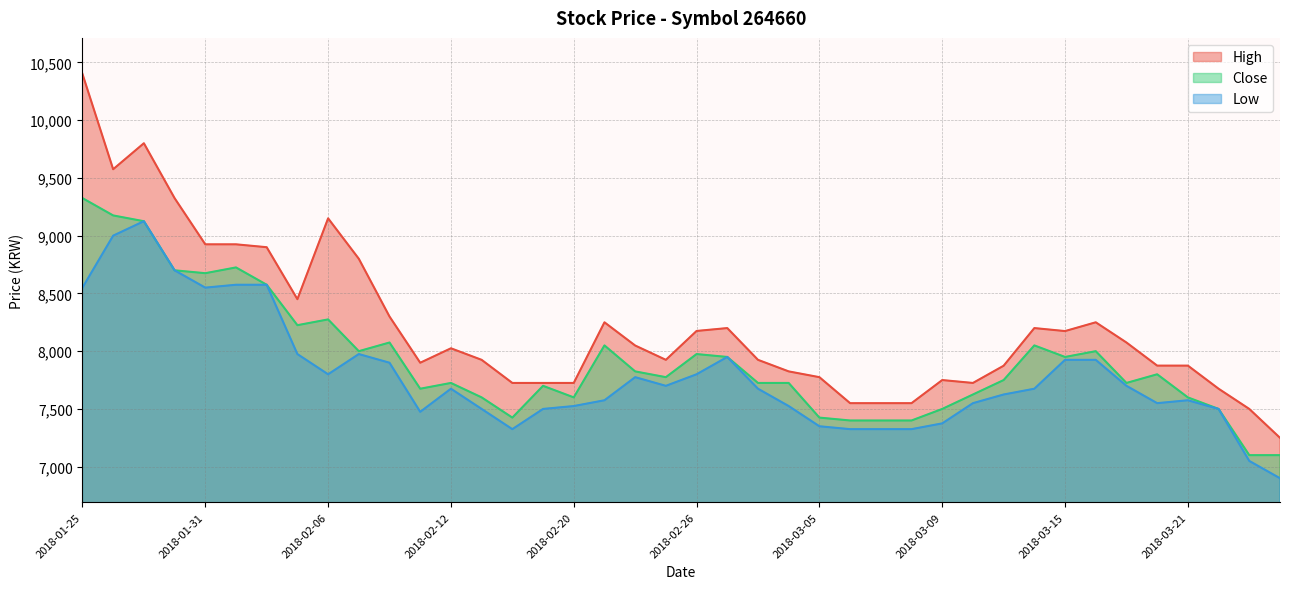

What is the maximum value shown in the chart?

10400